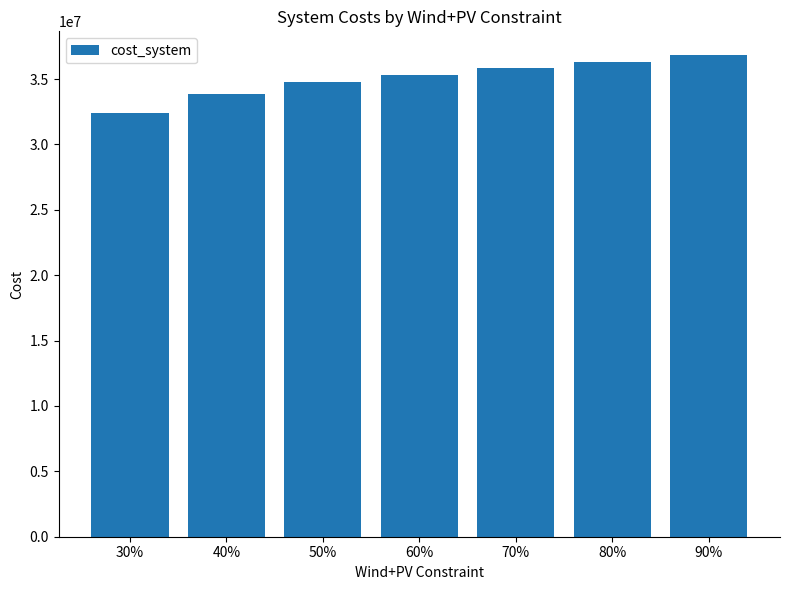

Rank the categories by value from lowest to highest.

30%, 40%, 50%, 60%, 70%, 80%, 90%